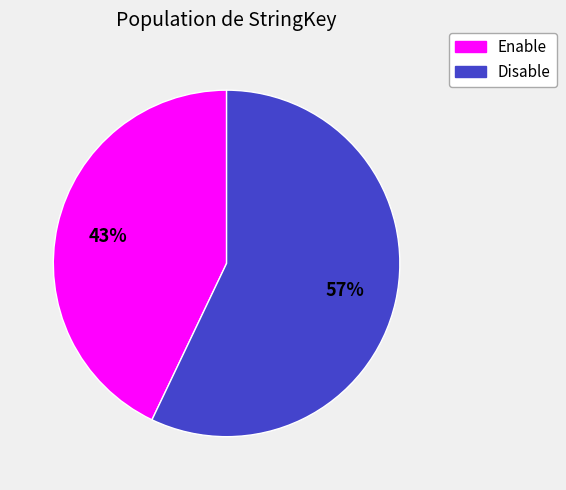

To the nearest percent, what is the difference between the largest and smallest slice percentages?

14%